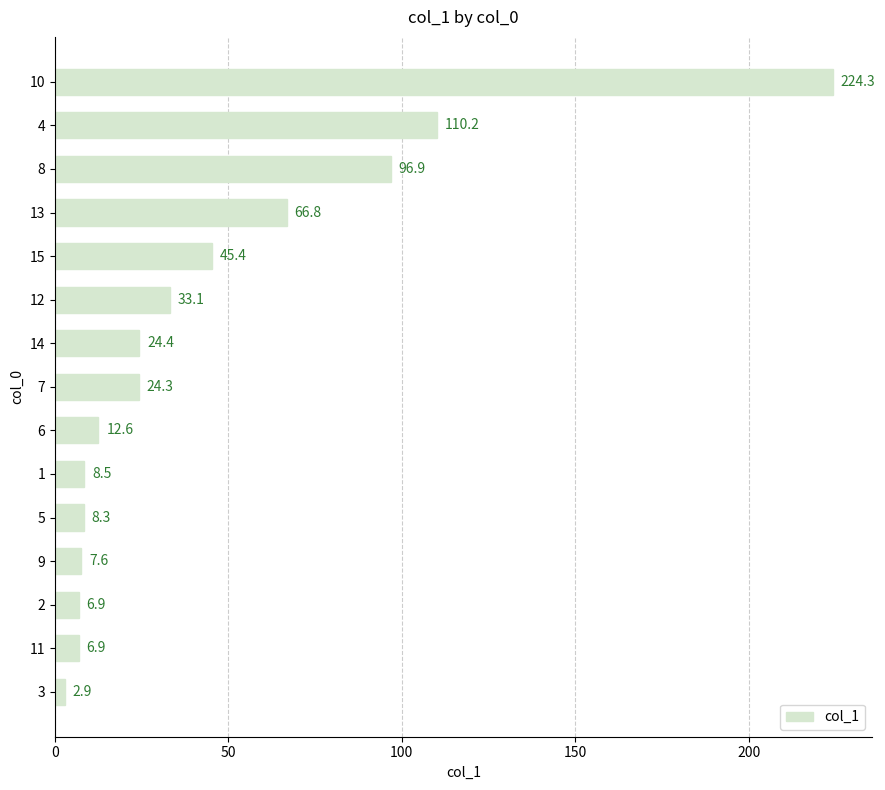

The chart shows a value of 55.2 at 9. True or false?

False